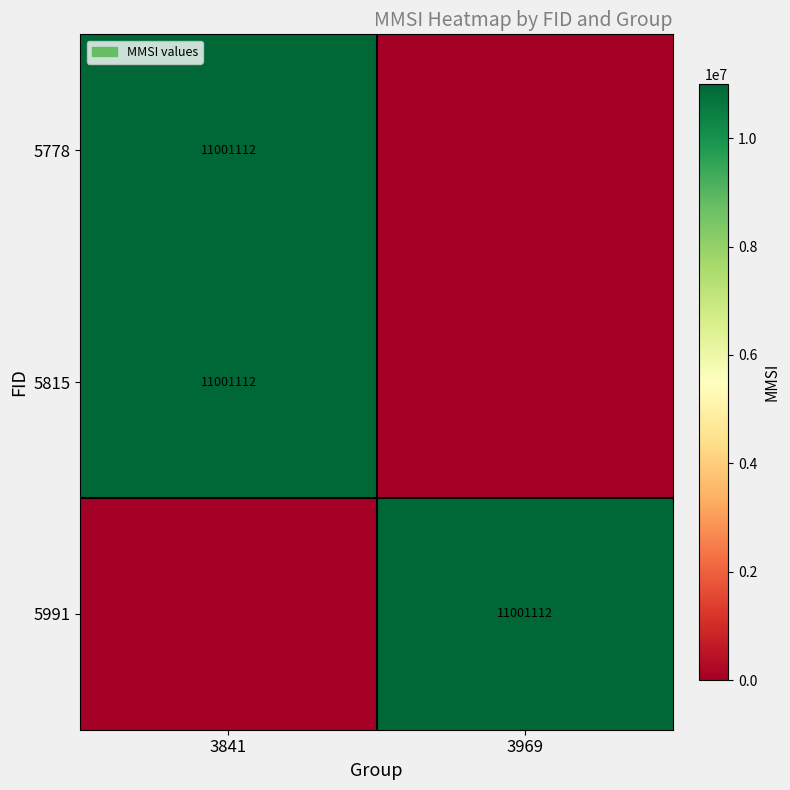

The value of 5991 at 3969 is 11001112. True or false?

True